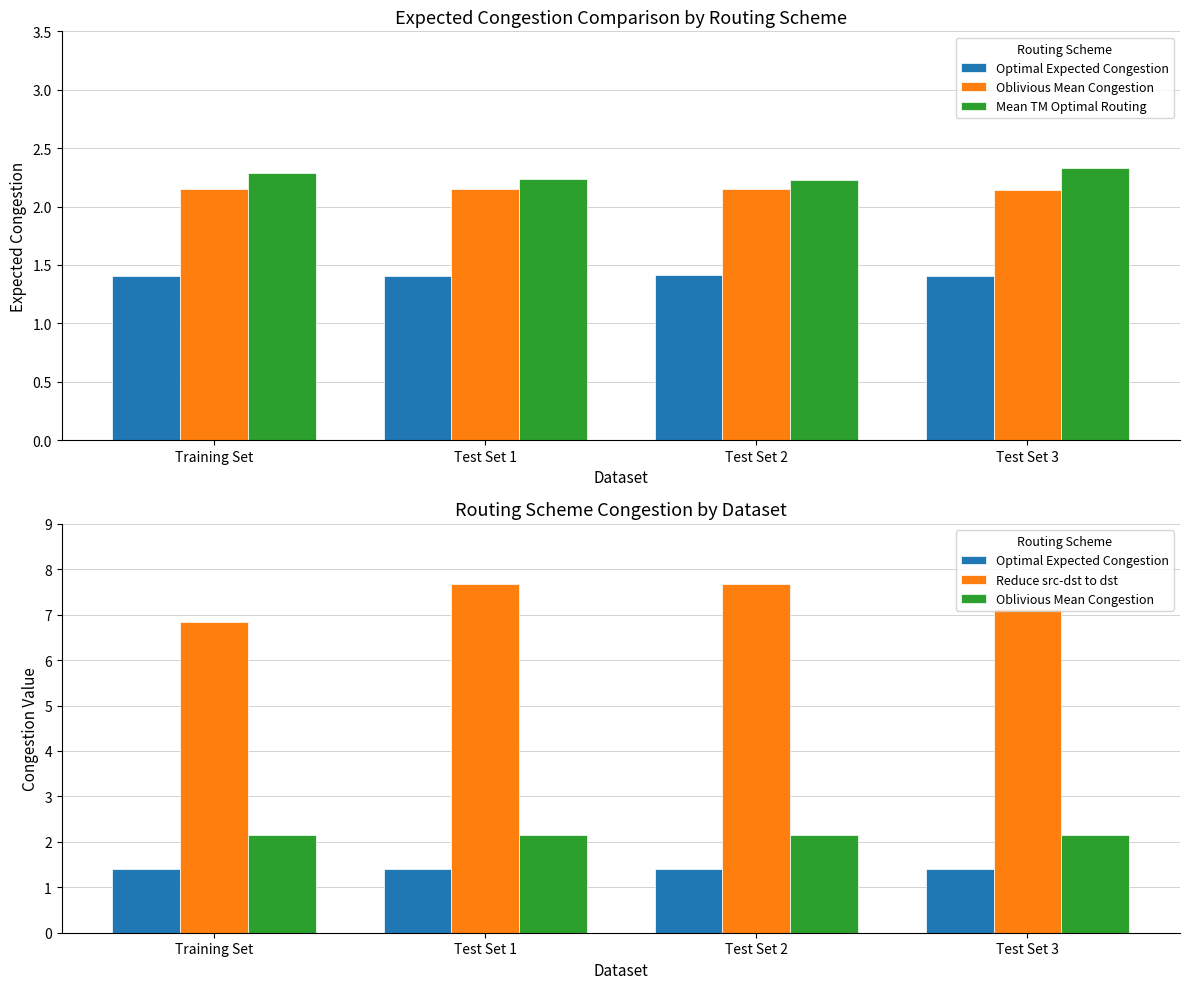

What is the approximate value of Mean TM Optimal Routing at Training Set?

2.3